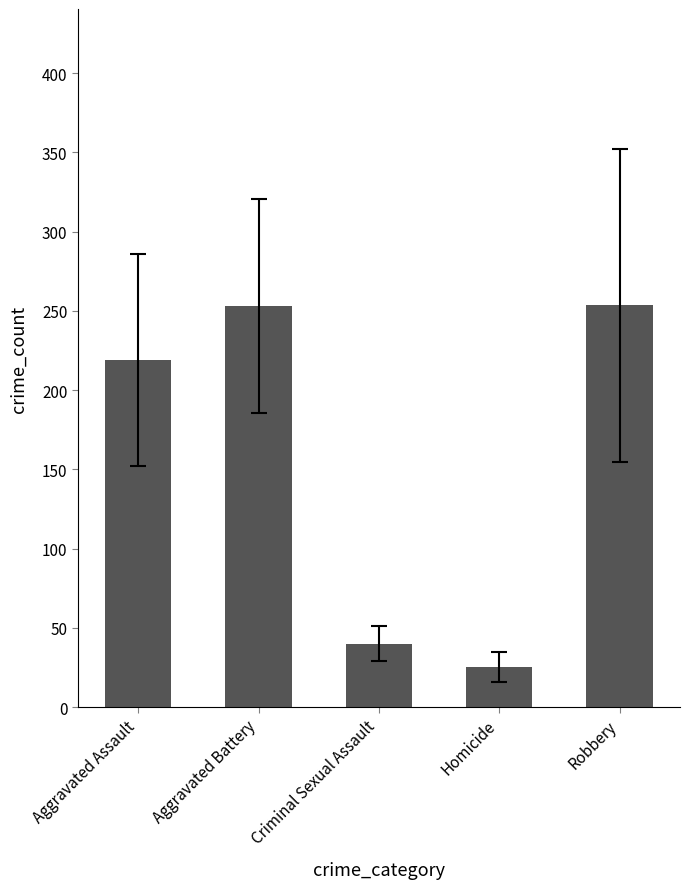

At which label is the value closest to 139?

Aggravated Assault